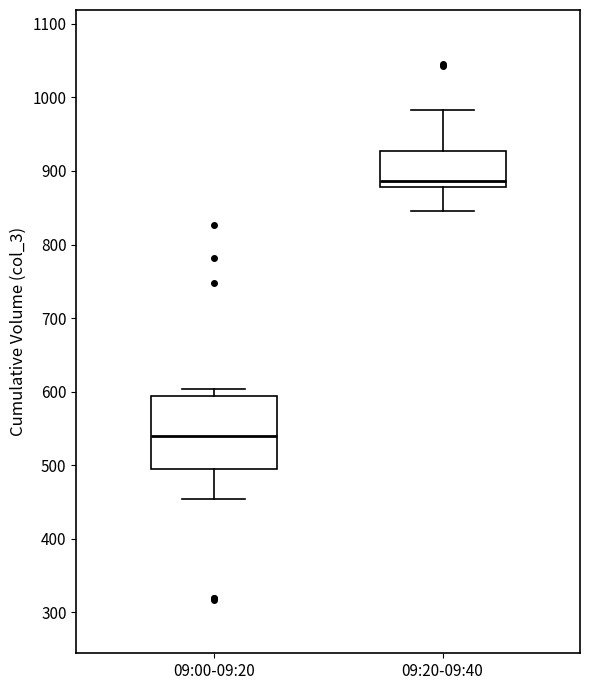

Reading left to right, transcribe this box plot: for each box, give where its median line is, the range the box spans, and where its two whiskers end, as read against the y-axis. The values are not printed on the chart, so give them approximately, as read against the axis.

09:00-09:20: median 540, box 500 to 590, whiskers 450 to 600
09:20-09:40: median 890, box 880 to 930, whiskers 850 to 980